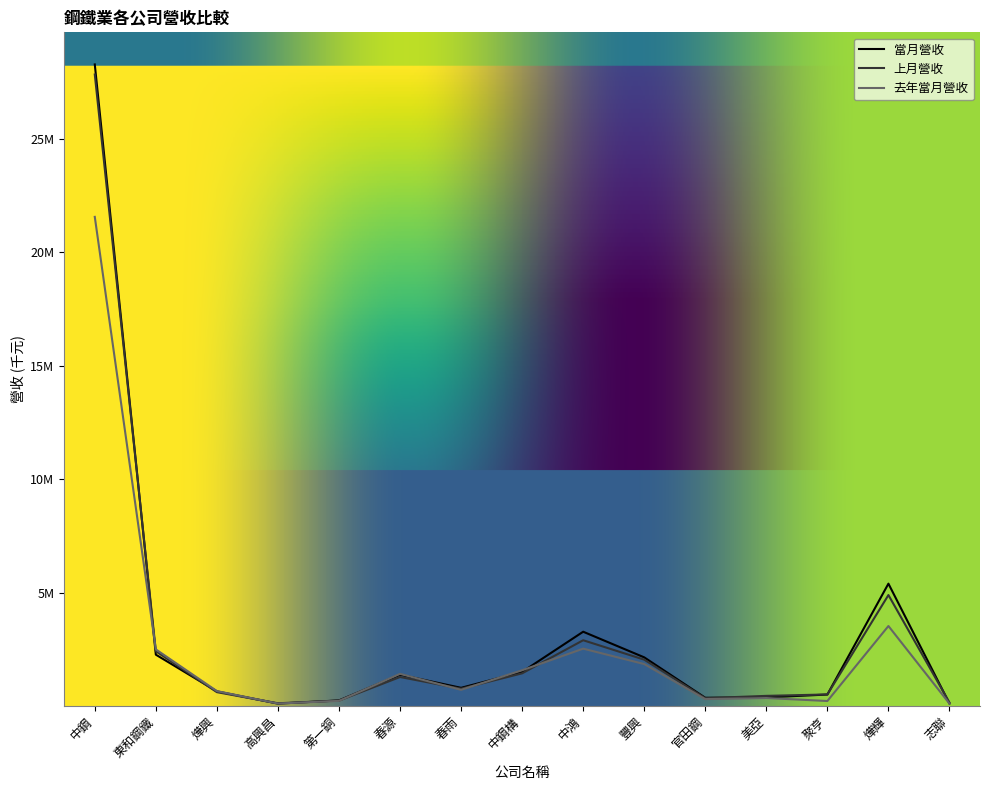

What is the label of the 2nd point from the right?

燁輝